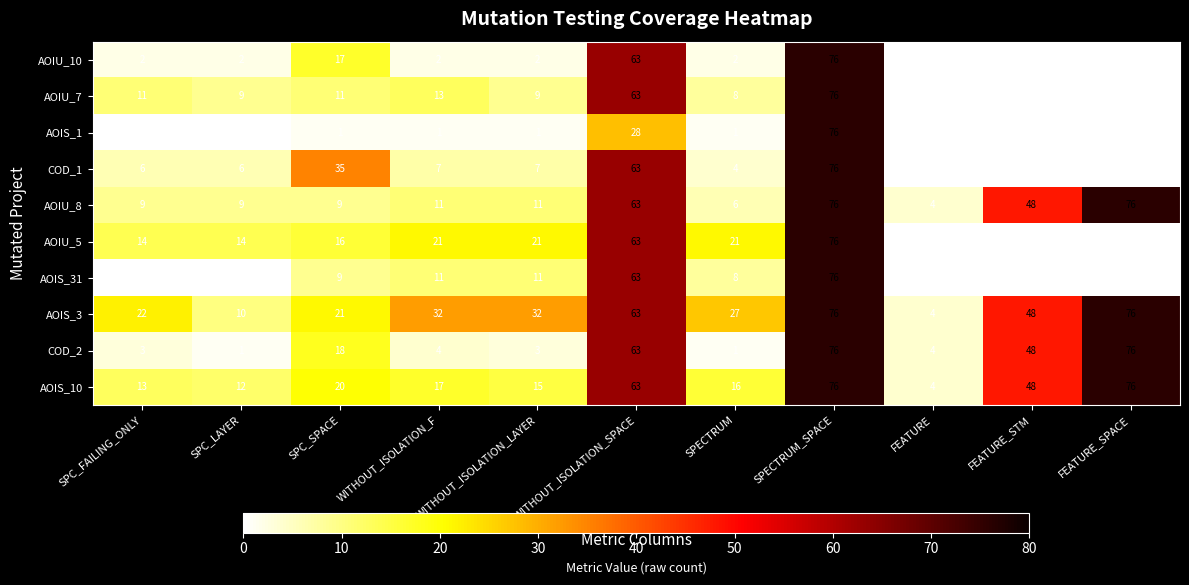

Which category has the highest value across all series?

SPECTRUM_SPACE